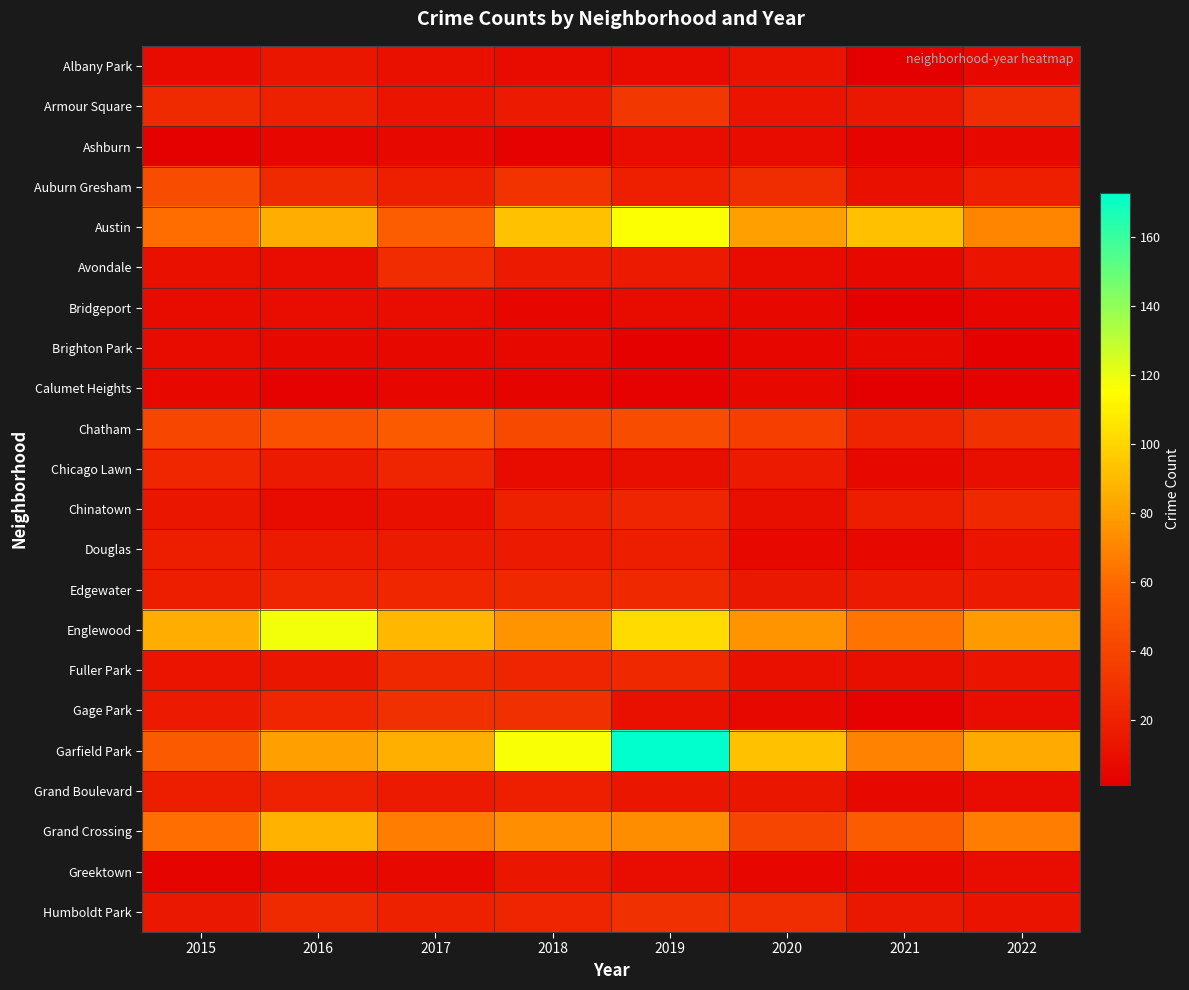

What is the total value across all series at 2018?

664